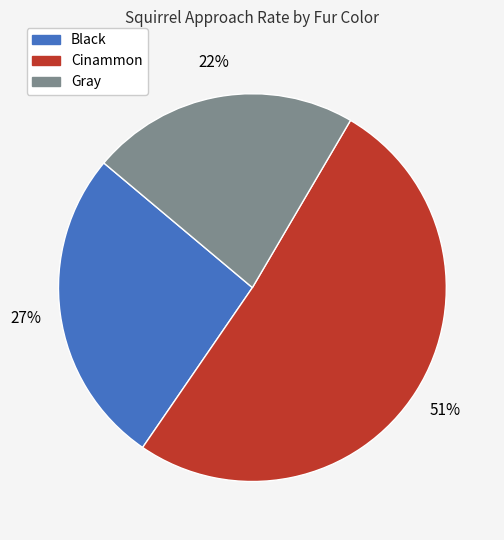

To the nearest percent, what is the average slice percentage?

33%